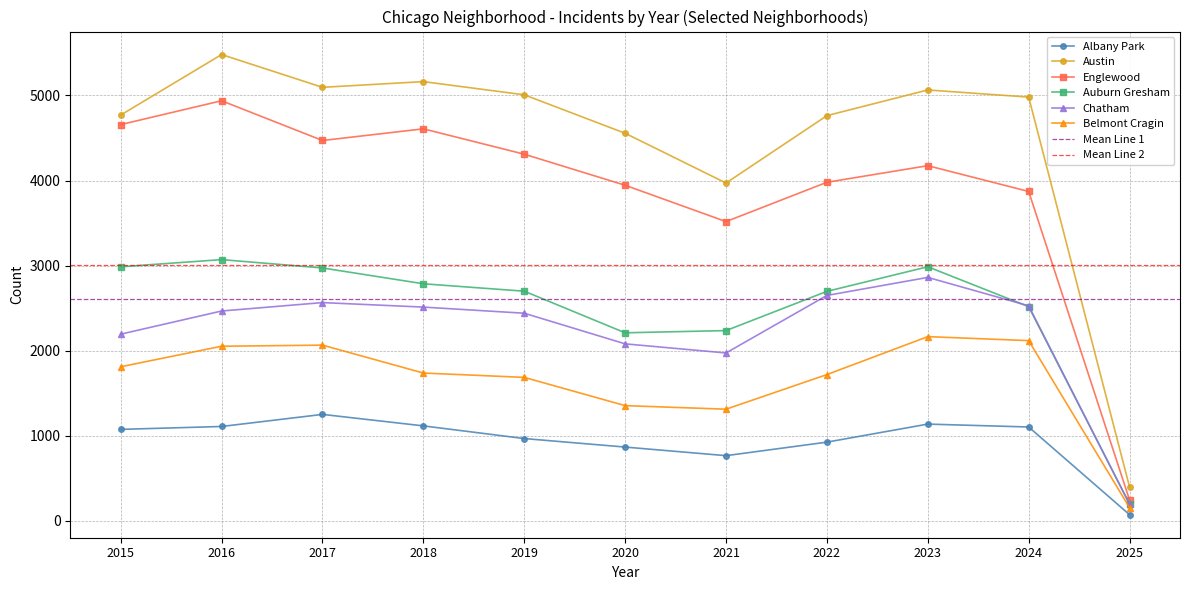

Is it true that Belmont Cragin equals 2119 at 2024?

True